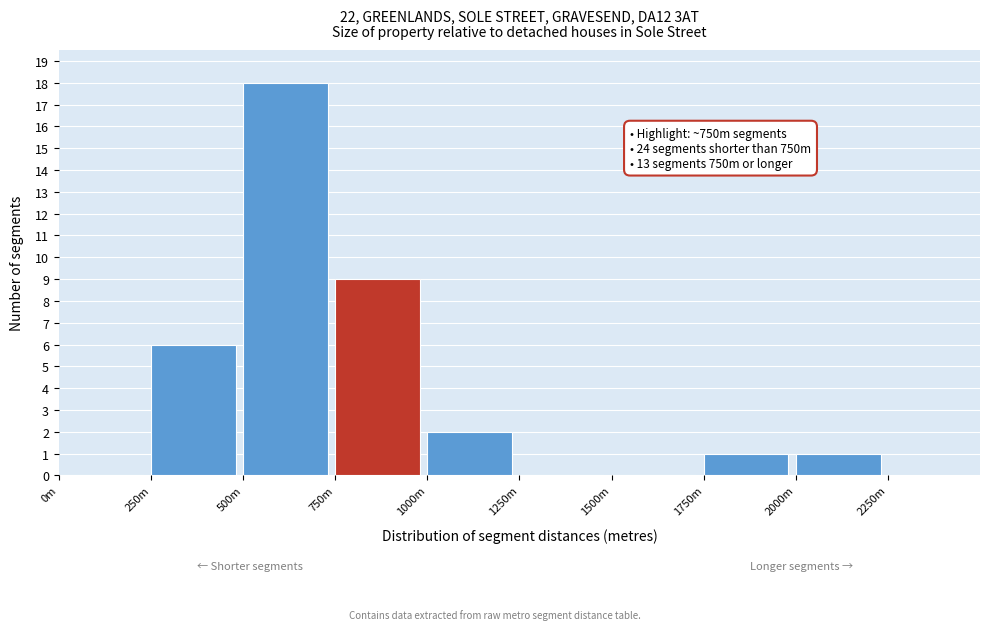

Reading left to right, extract all data points from this chart.

0m=0	250m=6	500m=18	750m=9	1000m=2	1250m=0	1500m=0	1750m=1	2000m=1